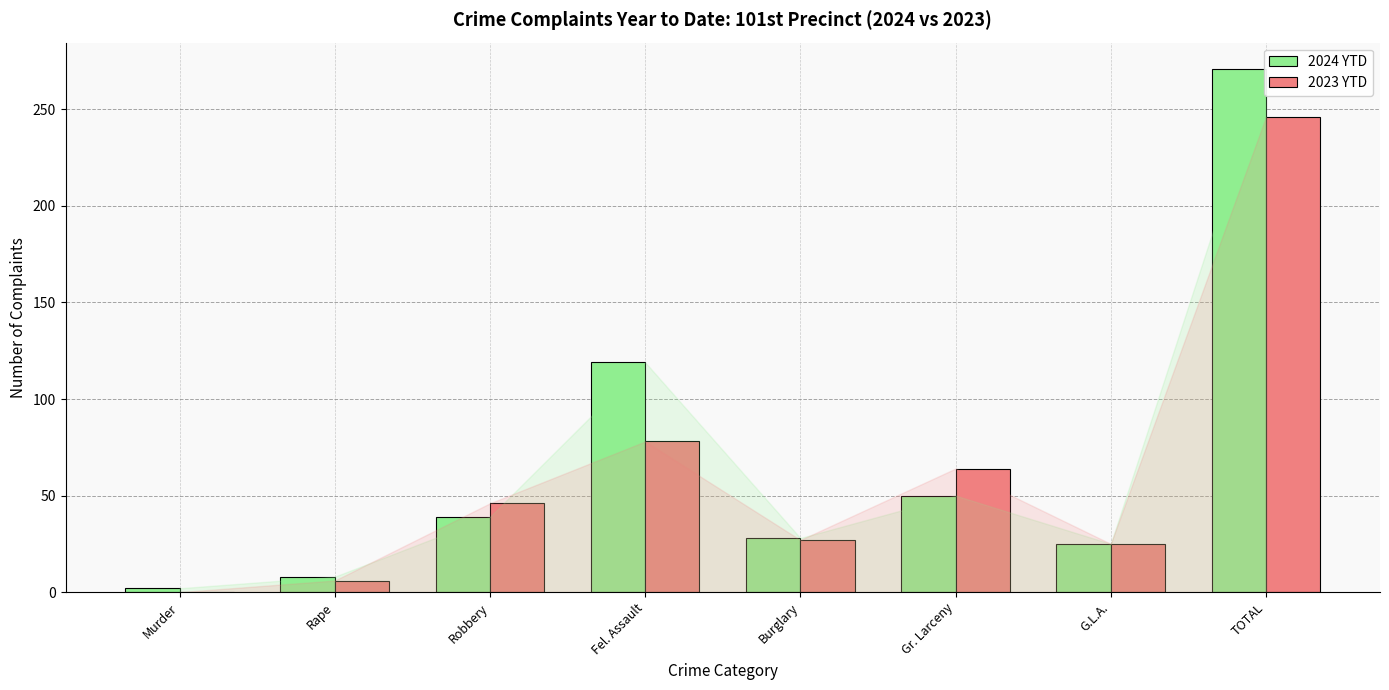

What is the sum of all 2024 YTD values?

542